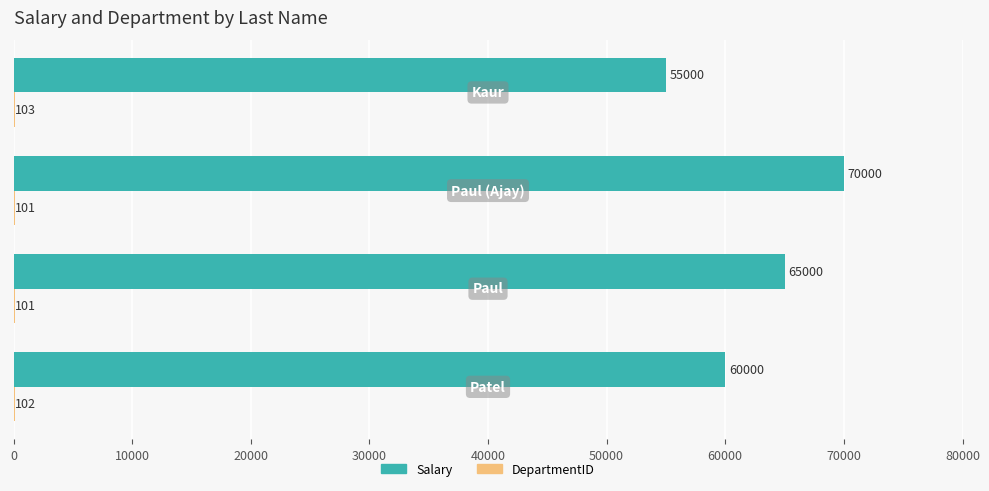

What is the maximum value shown in the chart?

70000